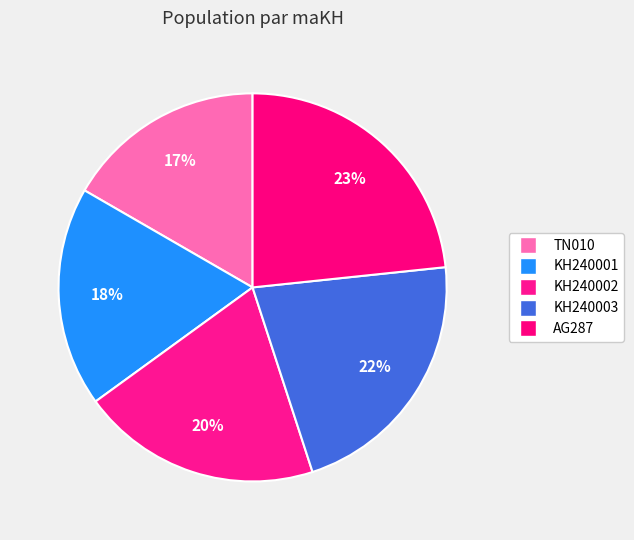

How much of the chart is everything except TN010?

83.3%